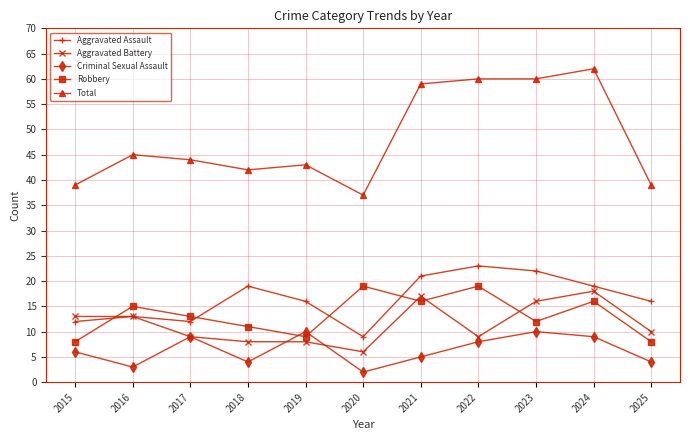

Is it true that Criminal Sexual Assault equals 10 at 2019?

True